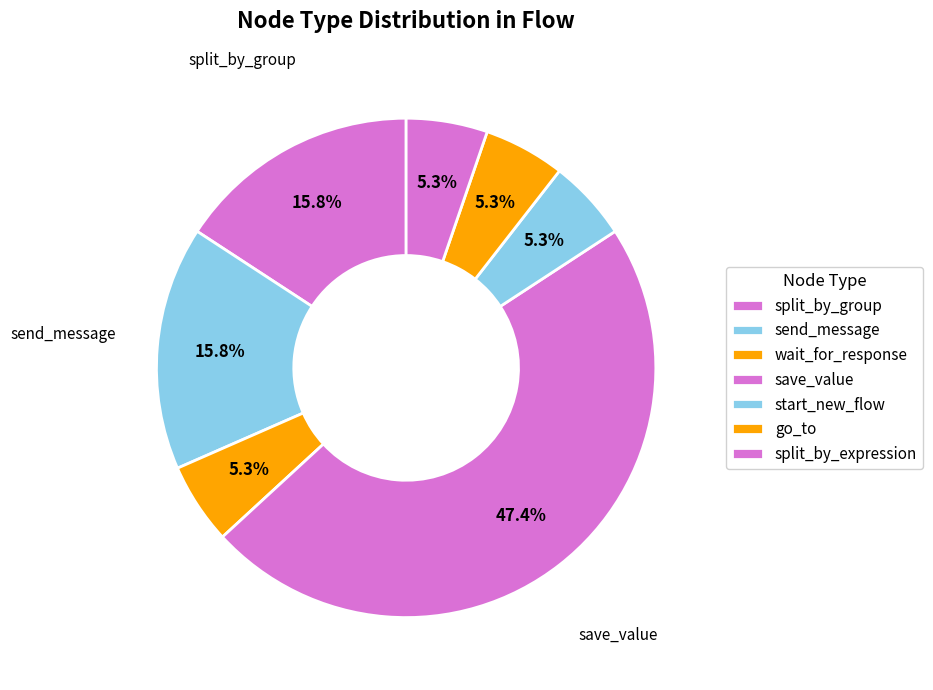

True or false: save_value accounts for 34% of the total.

False